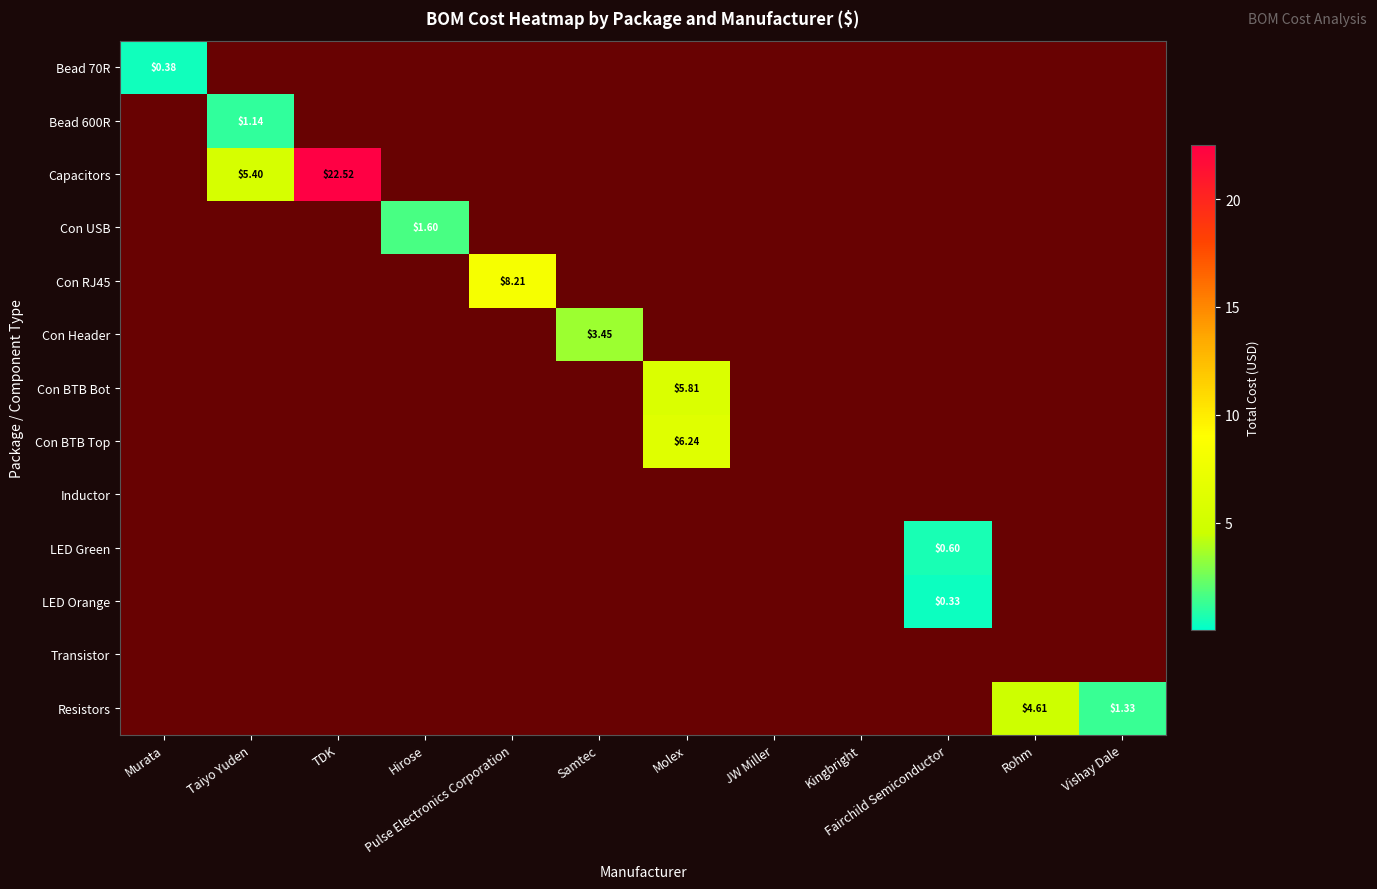

How many categories are shown in the chart?

12